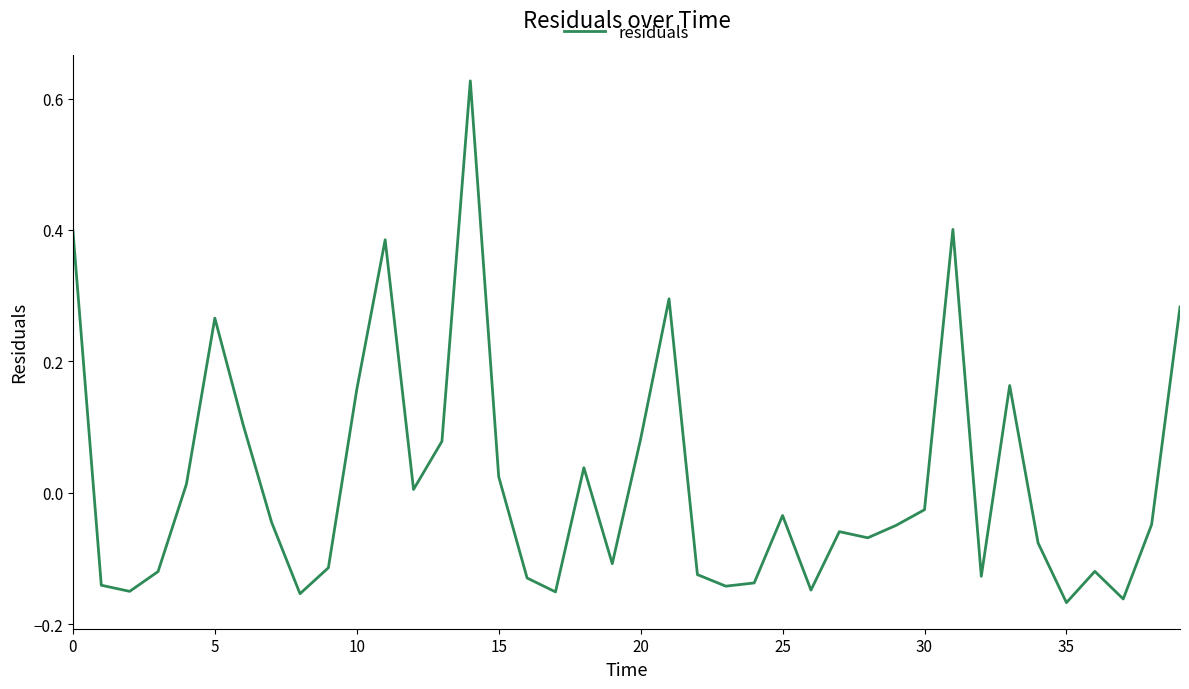

What is the difference between the maximum and minimum values?

0.8